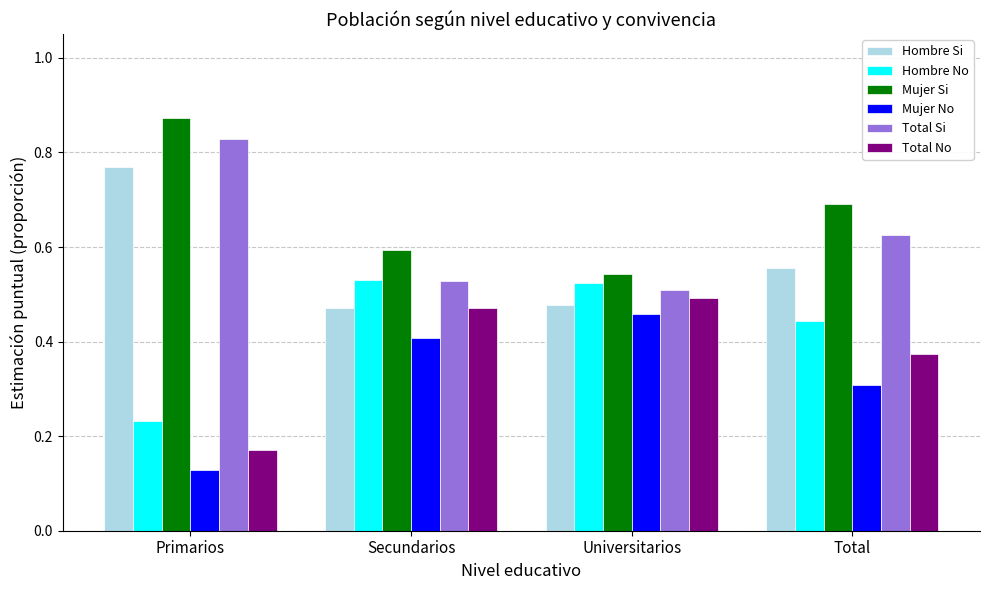

How many bars are there in total?

24